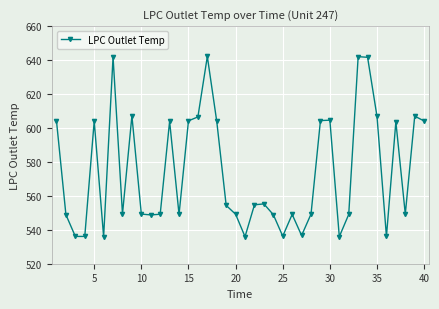

True or false: the data has more than 1 interior local peaks.

True